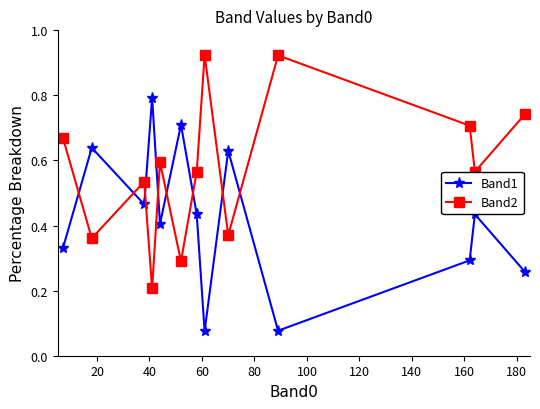

At how many categories does at least one series exceed 0?

13